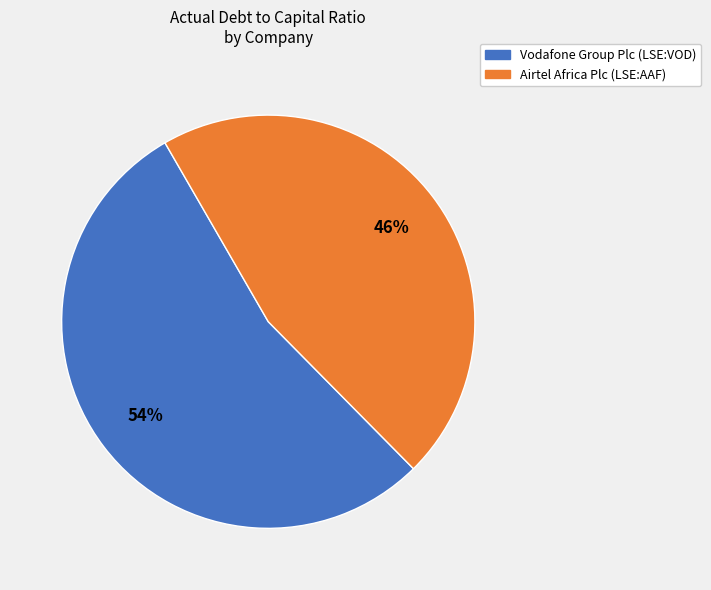

True or false: Airtel Africa Plc (LSE:AAF) accounts for 61% of the total.

False